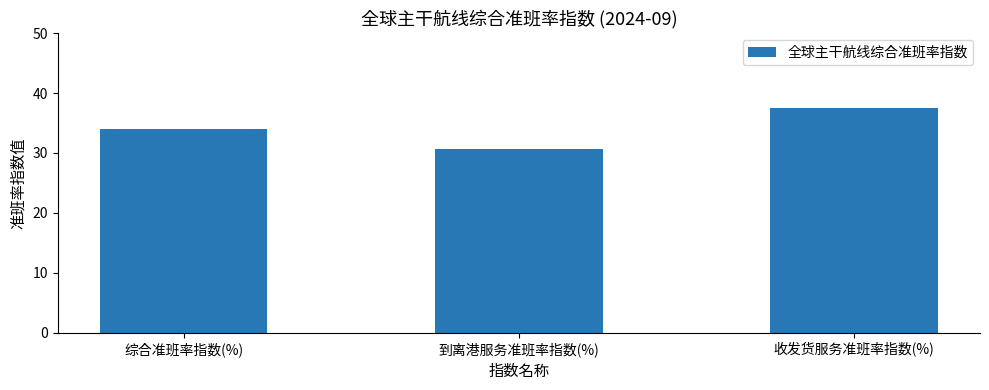

What is the label of the 3rd bar from the left?

收发货服务准班率指数(%)